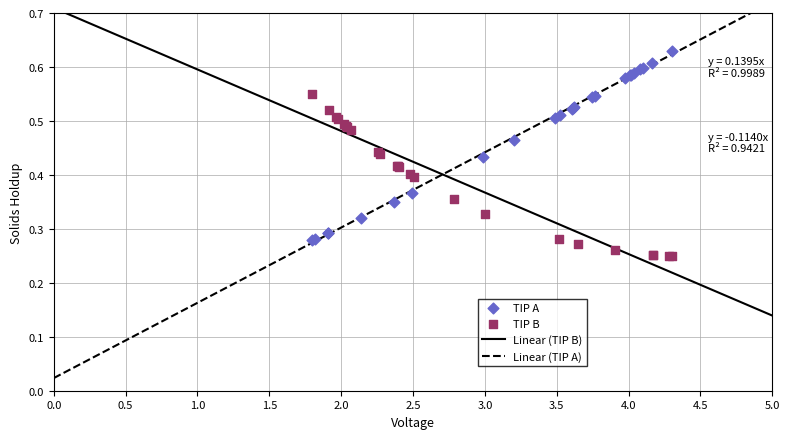

Which series contains the highest Y value?

TIP A